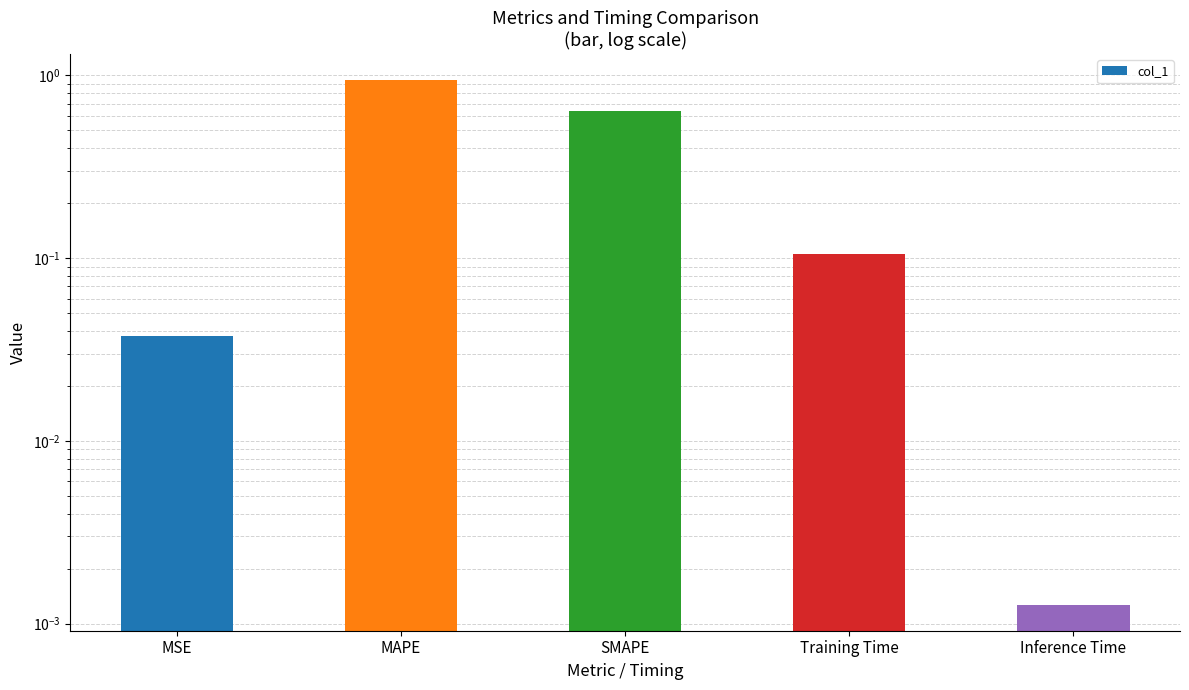

Reading left to right, list all the values displayed in this chart.

0.0	0.9	0.6	0.1	0.0